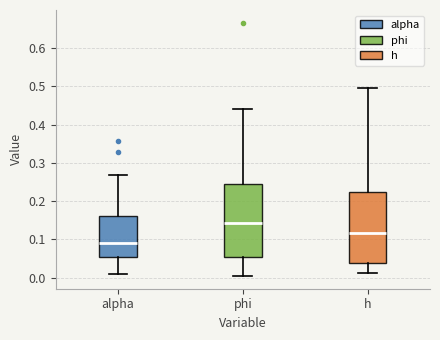

Which box's median line is the lowest?

alpha